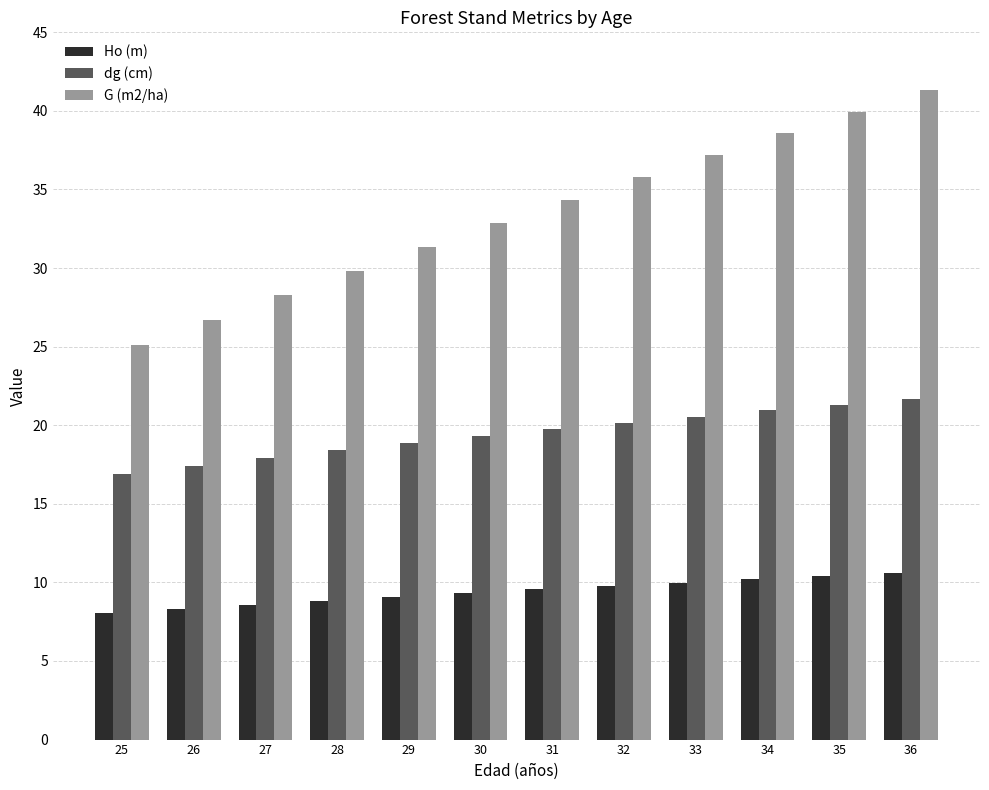

Reading left to right, extract all data points from this chart.

Ho (m): 25=8.1	26=8.3	27=8.6	28=8.8	29=9.1	30=9.3	31=9.6	32=9.8	33=10.0	34=10.2	35=10.4	36=10.6
dg (cm): 25=16.9	26=17.4	27=17.9	28=18.4	29=18.9	30=19.3	31=19.8	32=20.2	33=20.6	34=20.9	35=21.3	36=21.7
G (m2/ha): 25=25.1	26=26.7	27=28.3	28=29.8	29=31.4	30=32.9	31=34.3	32=35.8	33=37.2	34=38.6	35=40.0	36=41.3